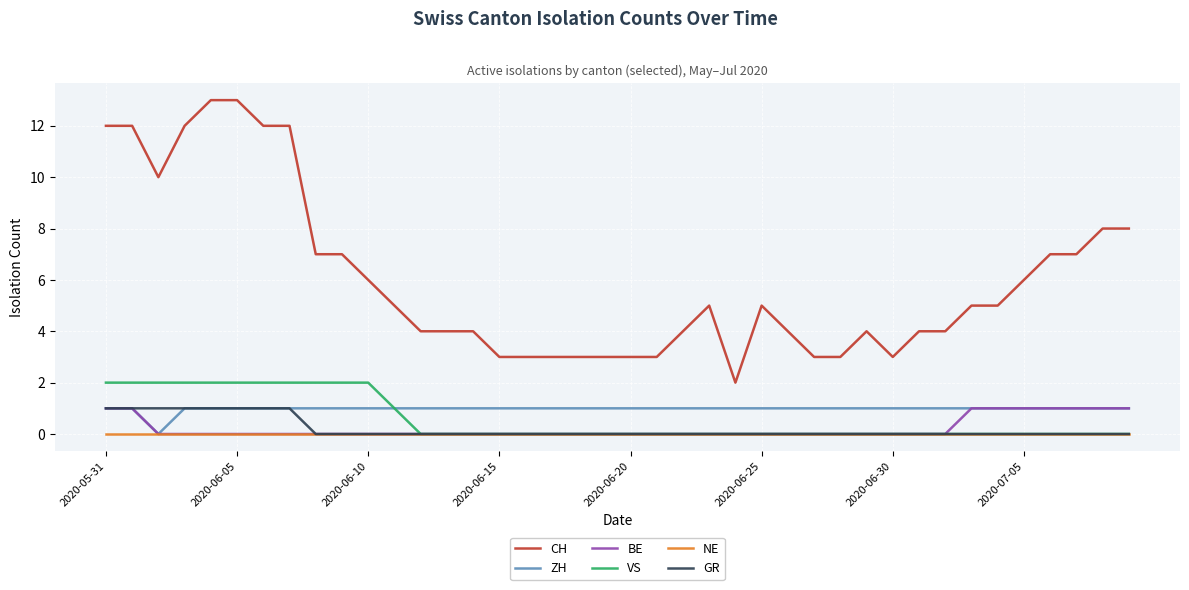

Reading right to left, what are all the values shown in this chart?

CH: 8	8	7	7	6	5	5	4	4	3	4	3	3	4	5	2	5	4	3	3	3	3	3	3	3	4	4	4	5	6	7	7	12	12	13	13	12	10	12	12
ZH: 1	1	1	1	1	1	1	1	1	1	1	1	1	1	1	1	1	1	1	1	1	1	1	1	1	1	1	1	1	1	1	1	1	1	1	1	1	0	1	1
BE: 1	1	1	1	1	1	1	0	0	0	0	0	0	0	0	0	0	0	0	0	0	0	0	0	0	0	0	0	0	0	0	0	0	0	0	0	0	0	1	1
VS: 0	0	0	0	0	0	0	0	0	0	0	0	0	0	0	0	0	0	0	0	0	0	0	0	0	0	0	0	1	2	2	2	2	2	2	2	2	2	2	2
NE: 0	0	0	0	0	0	0	0	0	0	0	0	0	0	0	0	0	0	0	0	0	0	0	0	0	0	0	0	0	0	0	0	0	0	0	0	0	0	0	0
GR: 0	0	0	0	0	0	0	0	0	0	0	0	0	0	0	0	0	0	0	0	0	0	0	0	0	0	0	0	0	0	0	0	1	1	1	1	1	1	1	1